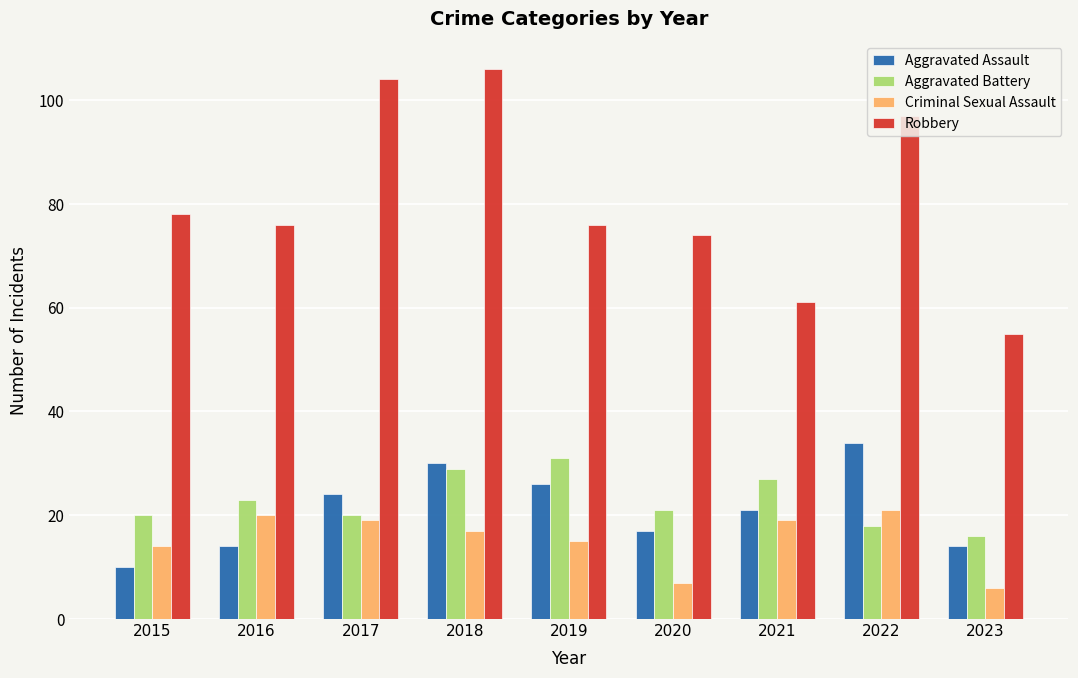

What is the difference between the Aggravated Assault values at 2017 and 2021?

3